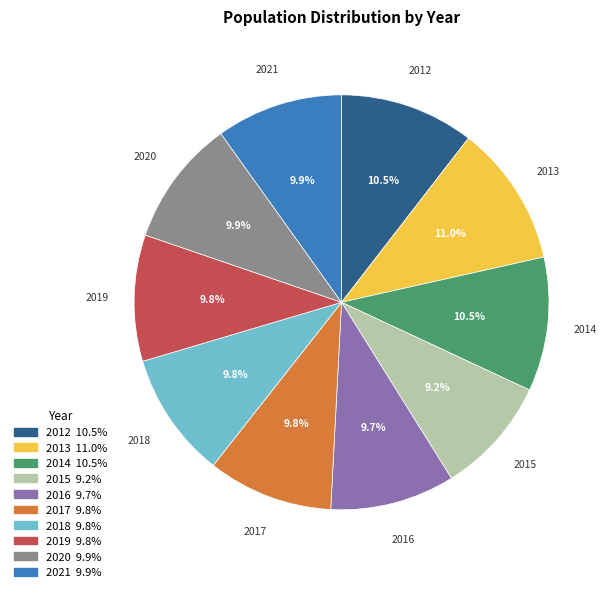

How many segments does this pie chart have?

10